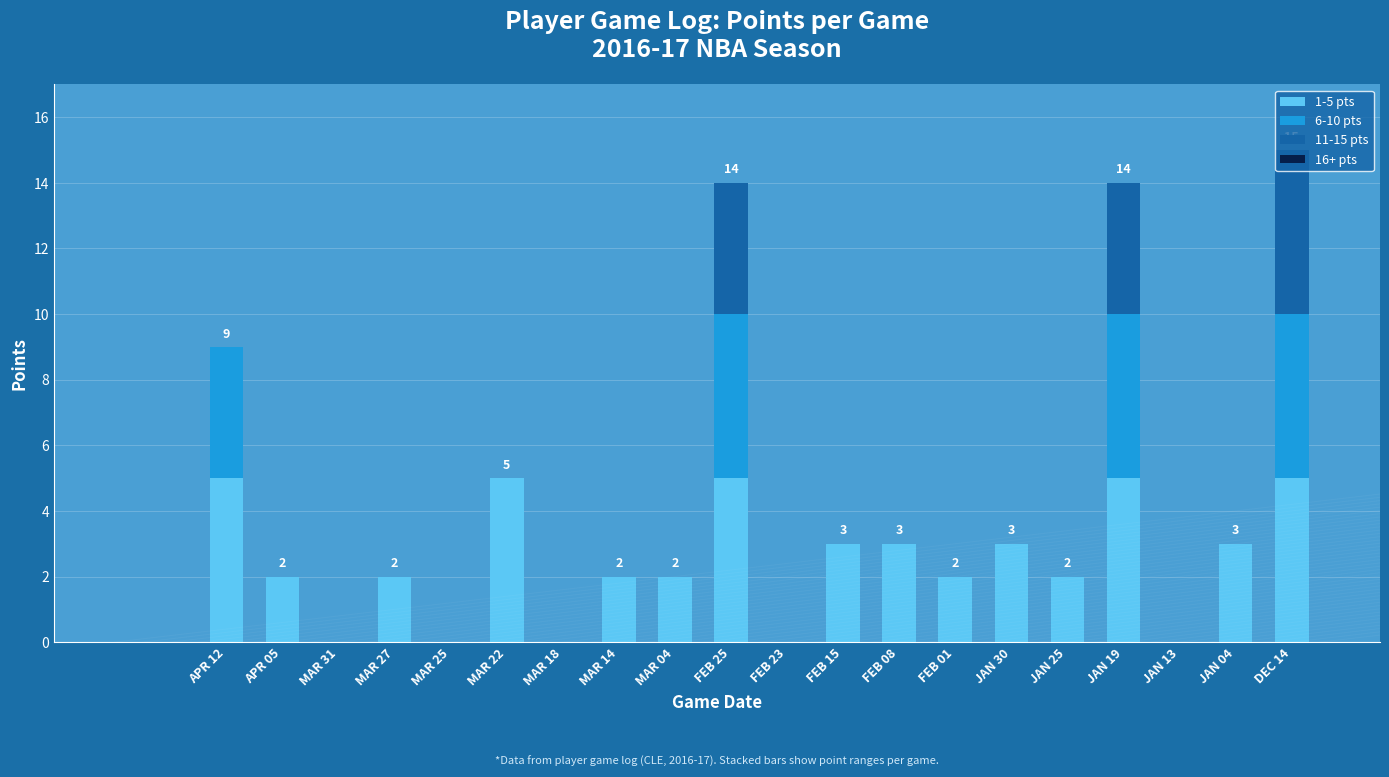

What is the total value across all series at DEC 14?

15